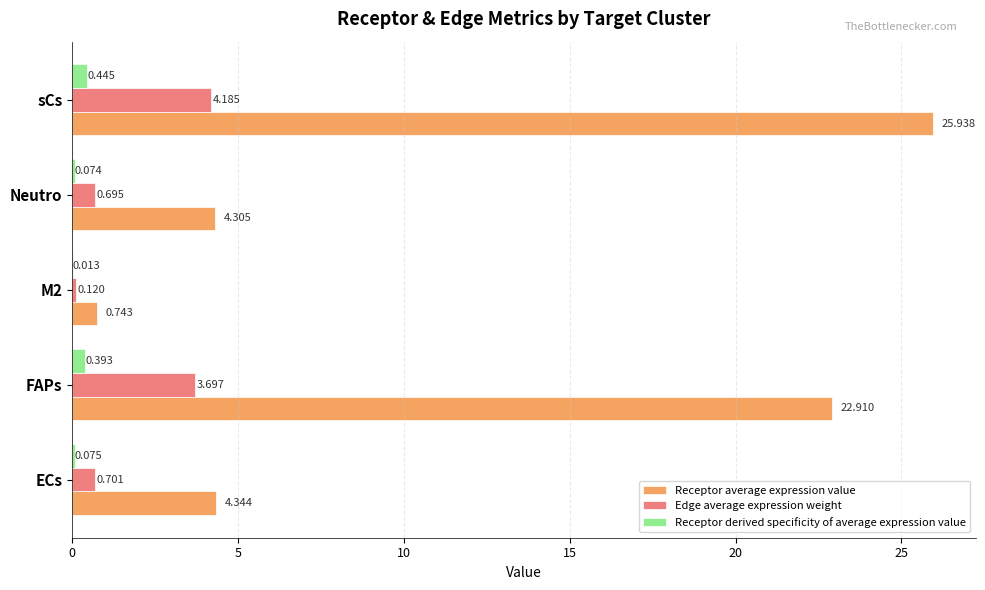

Which series has the largest total across all categories?

Receptor average expression value